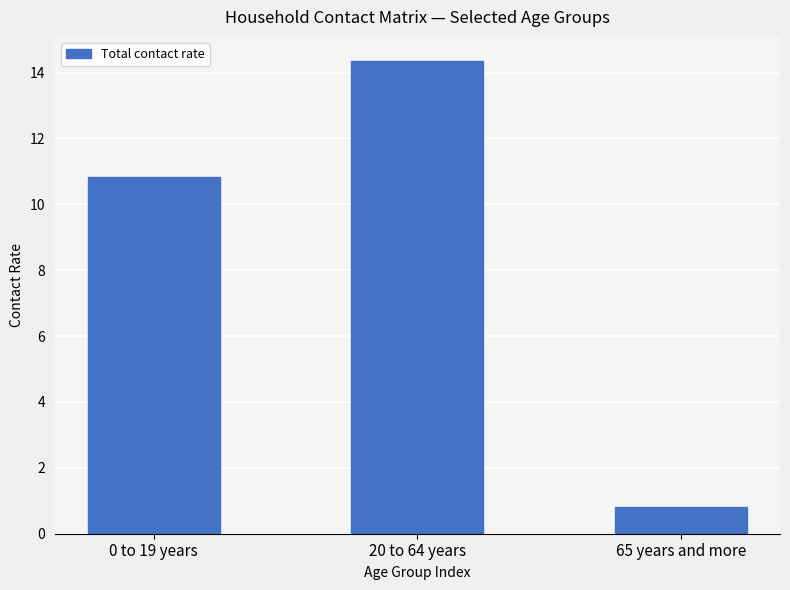

True or false: the data shows 14.4 at 20 to 64 years.

True